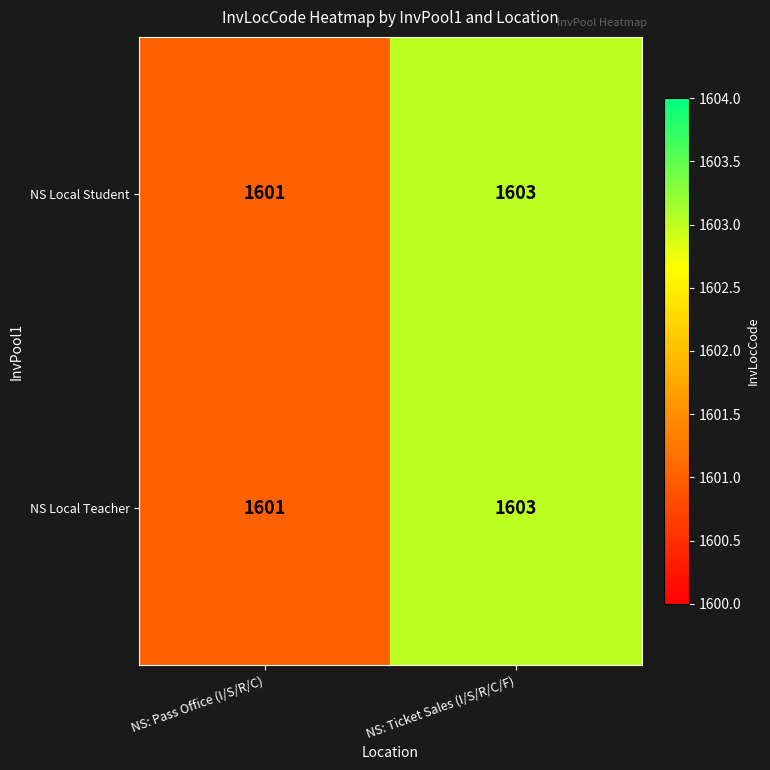

Rank the categories by NS Local Teacher value from highest to lowest.

NS: Ticket Sales (I/S/R/C/F), NS: Pass Office (I/S/R/C)